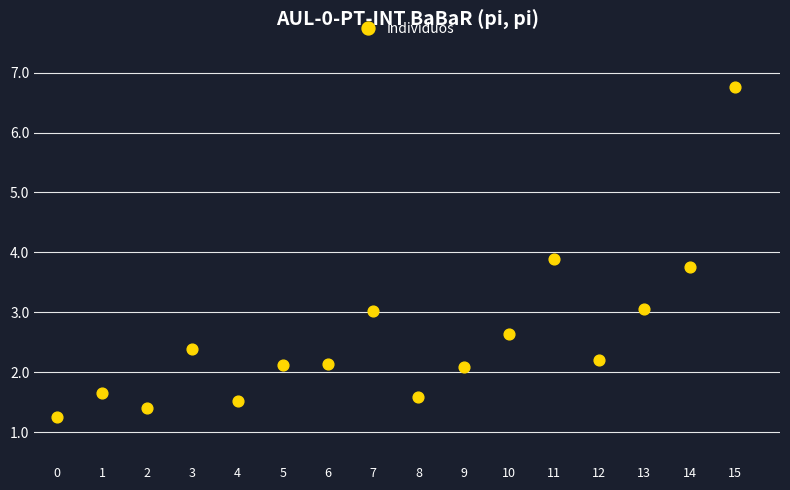

What Y value in the scatter plot is closest to 4?

3.9